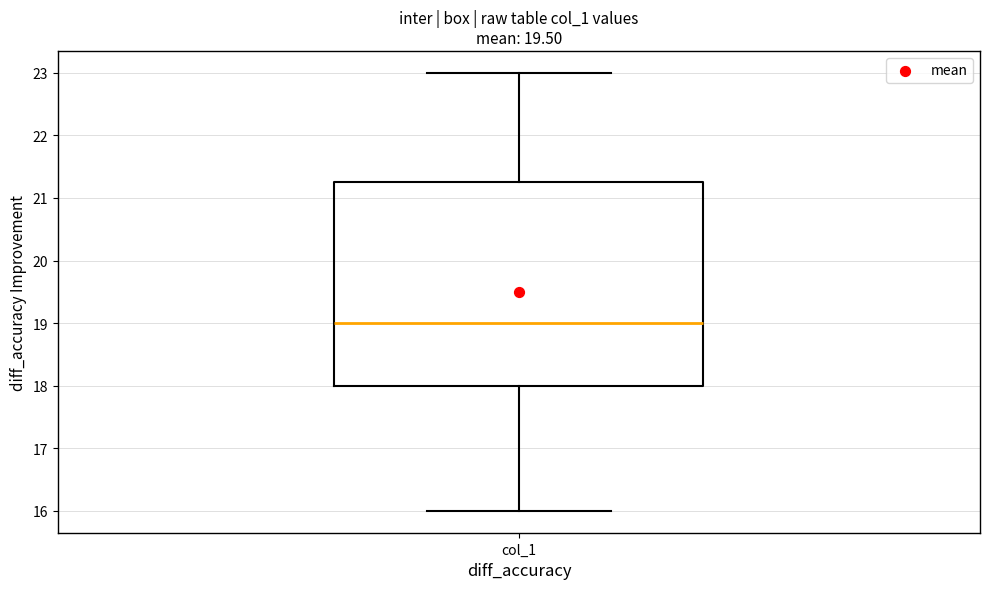

Transcribe this box plot: give where the median line is, the range the box spans, and where the two whiskers end, as read against the y-axis. The values are not printed on the chart, so give them approximately, as read against the axis.

median 19.0, box 18.0 to 21.3, whiskers 16.0 to 23.0